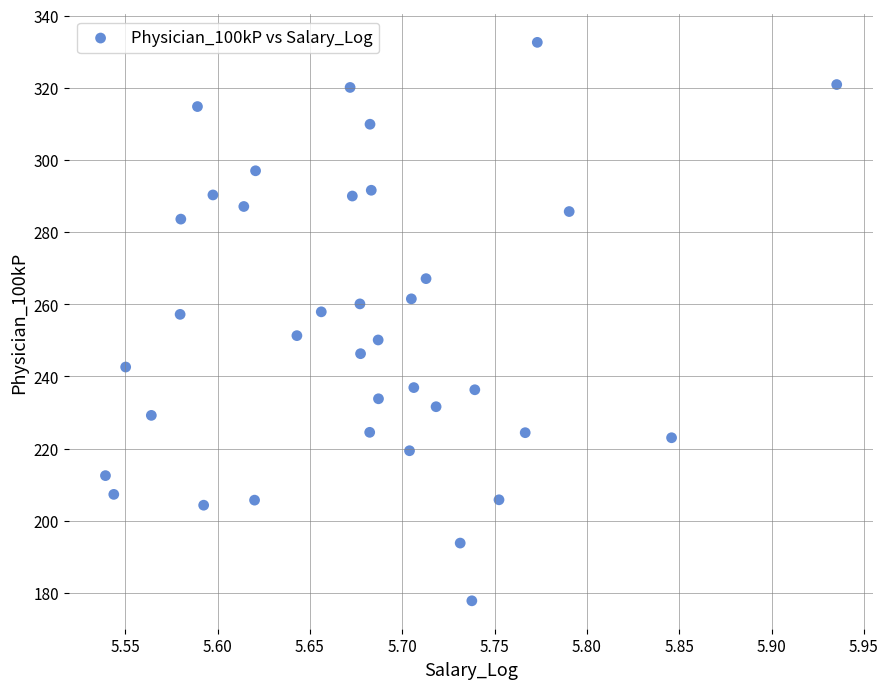

What is the range of X values (max minus min)?

0.4